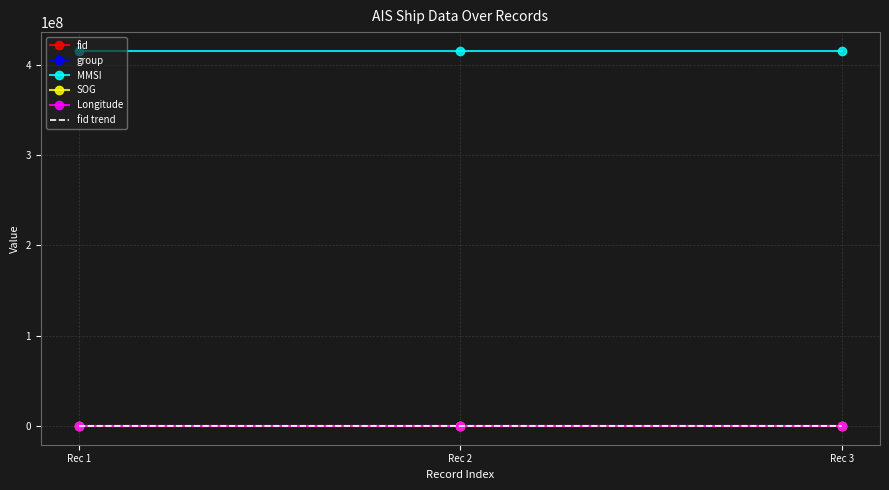

What is the approximate value of fid trend at Rec 3?

4773.5